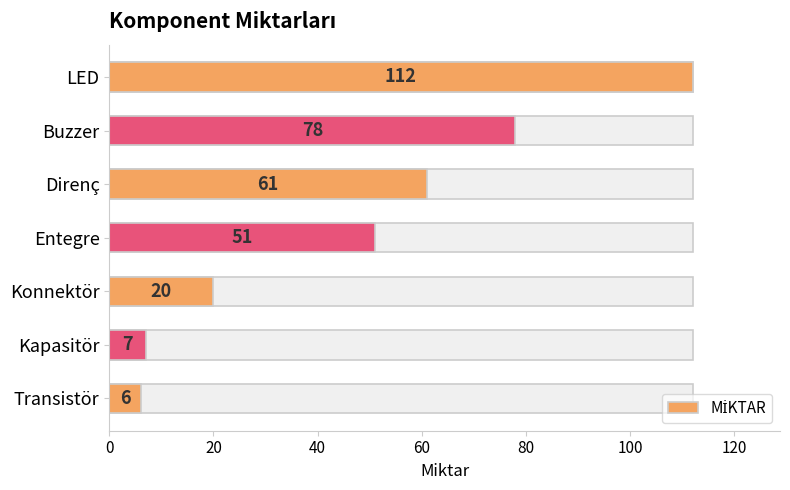

What is the minimum value shown in the chart?

6